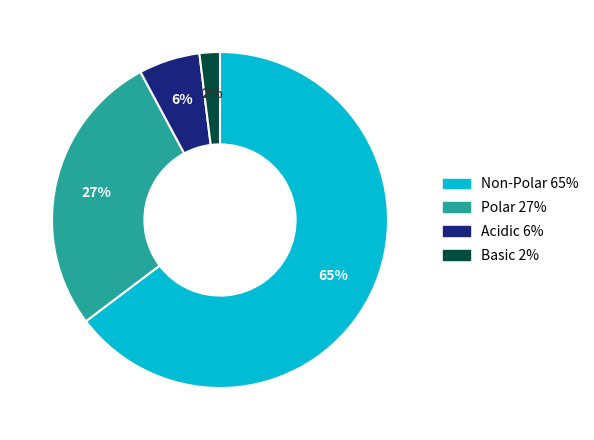

To the nearest percent, what is the difference between the largest and smallest slice percentages?

63%